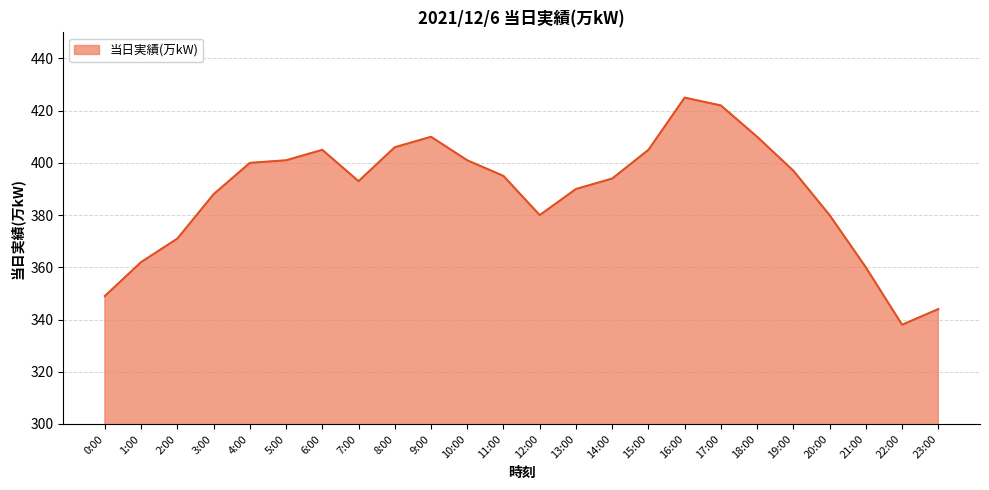

Reading left to right, transcribe all the data shown in this chart.

0:00=349	1:00=362	2:00=371	3:00=388	4:00=400	5:00=401	6:00=405	7:00=393	8:00=406	9:00=410	10:00=401	11:00=395	12:00=380	13:00=390	14:00=394	15:00=405	16:00=425	17:00=422	18:00=410	19:00=397	20:00=380	21:00=360	22:00=338	23:00=344